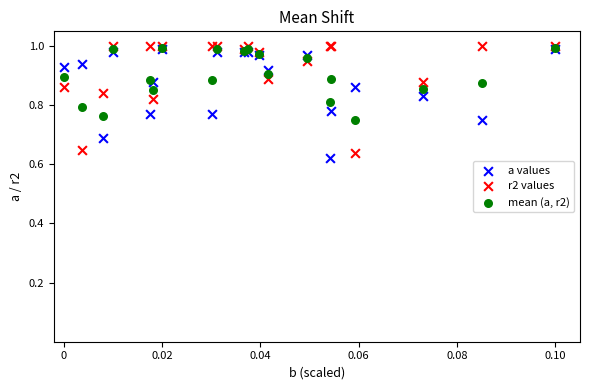

Which series has the widest spread of Y values?

a values